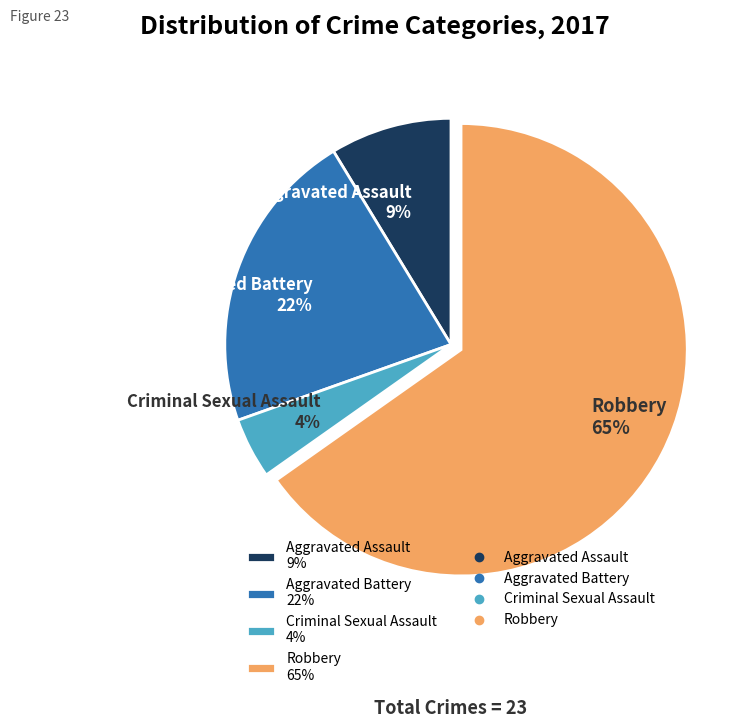

Which category accounts for the majority?

Robbery